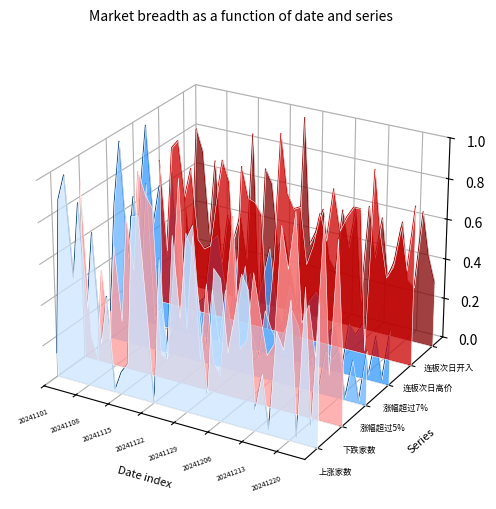

List the series in order of their peak value, lowest first.

上涨家数, 下跌家数, 涨幅超过5%, 连板次日高价, 涨幅超过7%, 连板次日开入